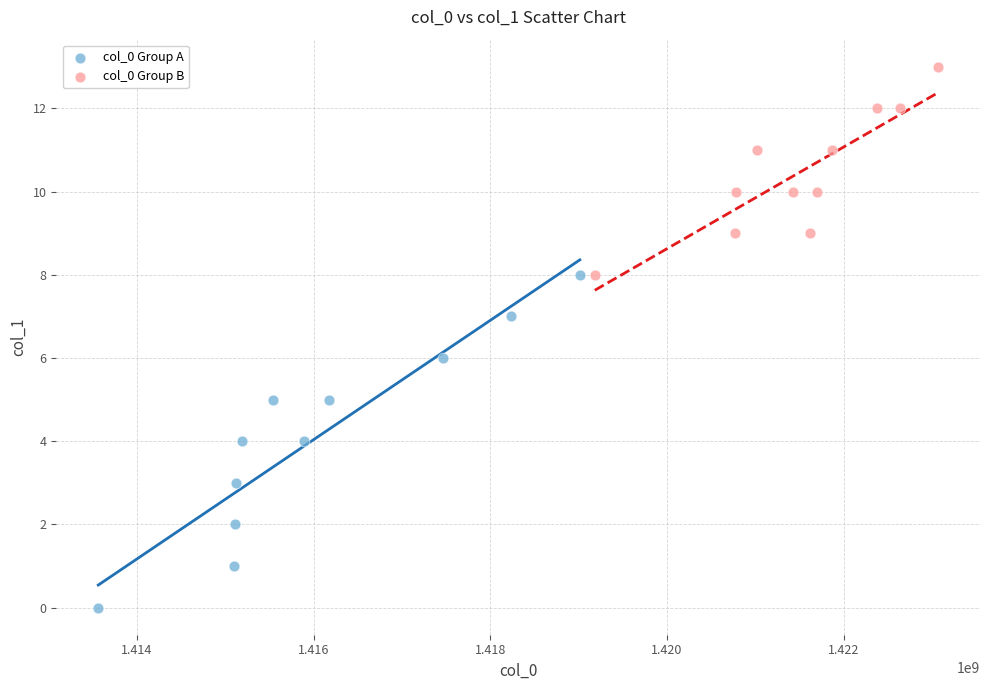

Which series contains the lowest Y value?

col_0 Group A